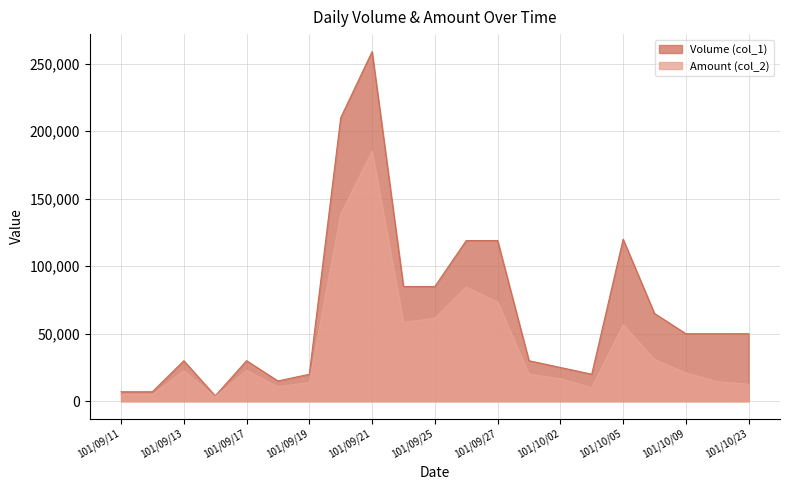

Reading right to left, extract all data points from this chart.

Volume (col_1): 50000	50000	50000	65000	120000	20000	25000	30000	119000	119000	85000	85000	259000	210000	20000	15000	30000	4000	30000	7000	7000
Amount (col_2): 12500	14500	21000	30900	56650	10000	16700	19900	73580	84480	61550	58350	185240	138600	13800	10800	22800	3240	22500	4970	5040